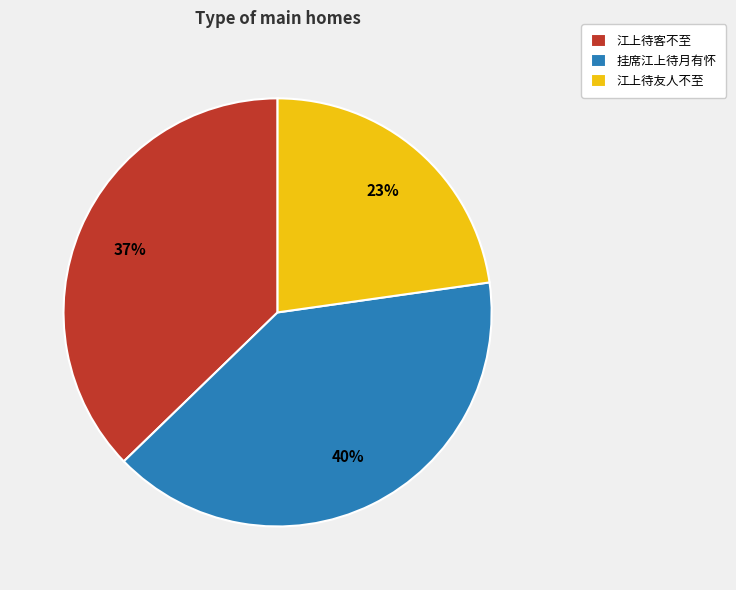

To the nearest percent, what percentage of the pie is 江上待客不至?

37%